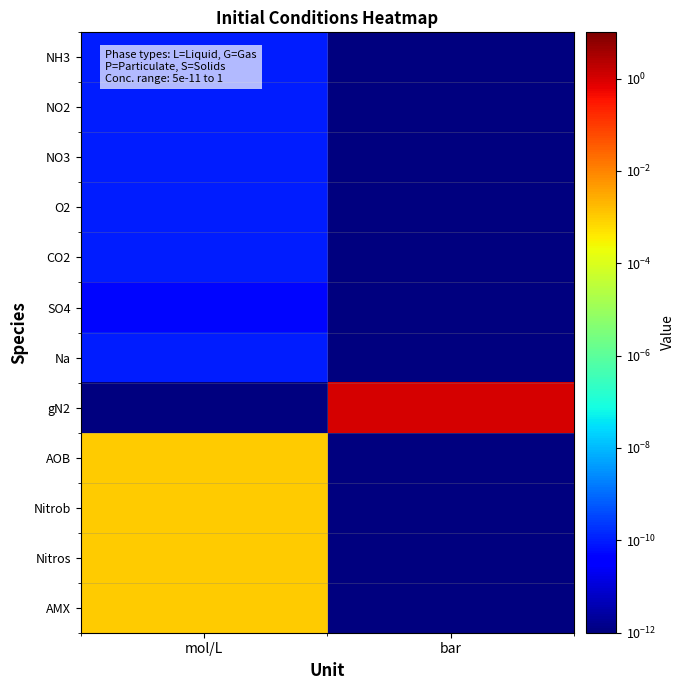

Reading left to right, extract all data points from this chart.

NH3: mol/L=0.0	bar=0.0
NO2: mol/L=0.0	bar=0.0
NO3: mol/L=0.0	bar=0.0
O2: mol/L=0.0	bar=0.0
CO2: mol/L=0.0	bar=0.0
SO4: mol/L=0.0	bar=0.0
Na: mol/L=0.0	bar=0.0
gN2: mol/L=0.0	bar=1.0
AOB: mol/L=0.0	bar=0.0
Nitrob: mol/L=0.0	bar=0.0
Nitros: mol/L=0.0	bar=0.0
AMX: mol/L=0.0	bar=0.0